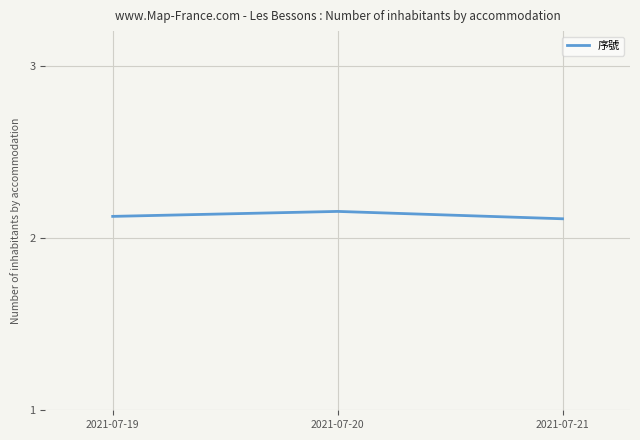

How many values are between 2 and 3?

3